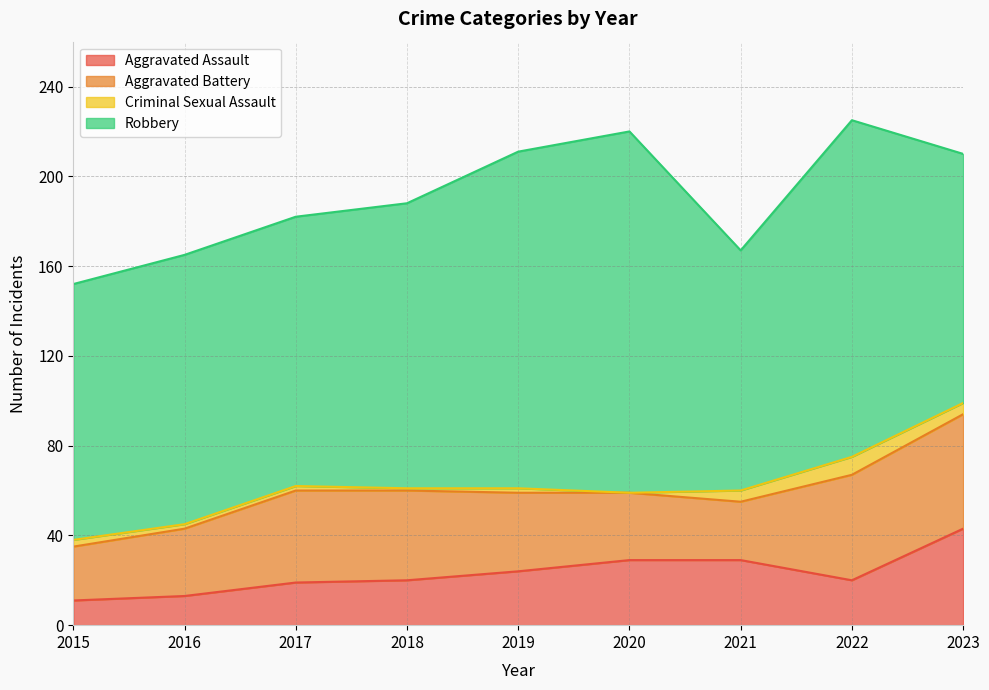

The Aggravated Assault series shows 20 at 2018. True or false?

True